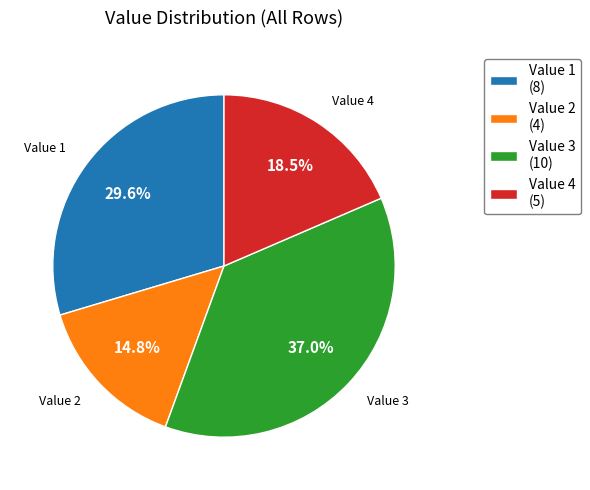

Which has a higher value, Value 4 (5) or Value 3 (10)?

Value 3 (10)